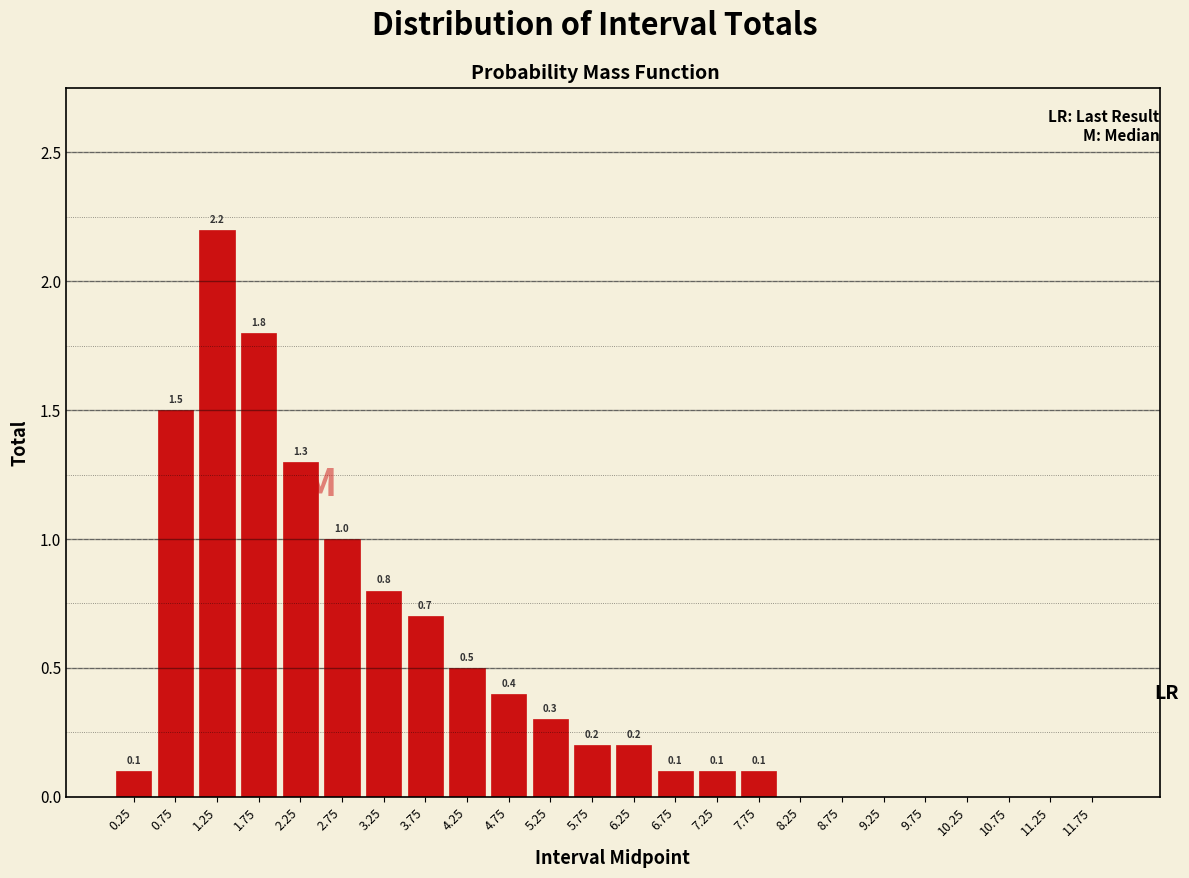

Reading left to right, extract all data points from this chart.

0.25=0.1	0.75=1.5	1.25=2.2	1.75=1.8	2.25=1.3	2.75=1.0	3.25=0.8	3.75=0.7	4.25=0.5	4.75=0.4	5.25=0.3	5.75=0.2	6.25=0.2	6.75=0.1	7.25=0.1	7.75=0.1	8.25=0.0	8.75=0.0	9.25=0.0	9.75=0.0	10.25=0.0	10.75=0.0	11.25=0.0	11.75=0.0